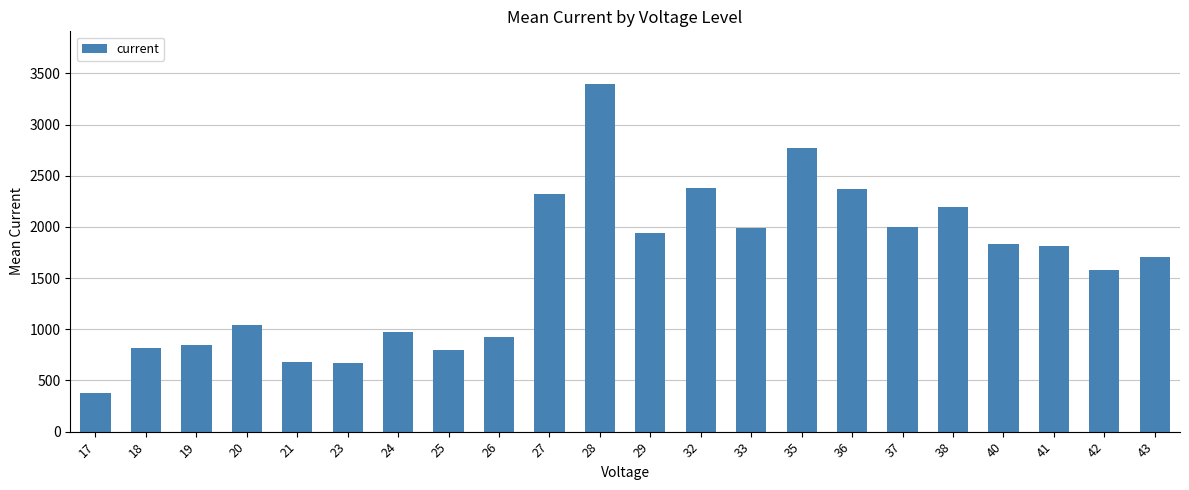

How many distinct data groups are displayed?

1